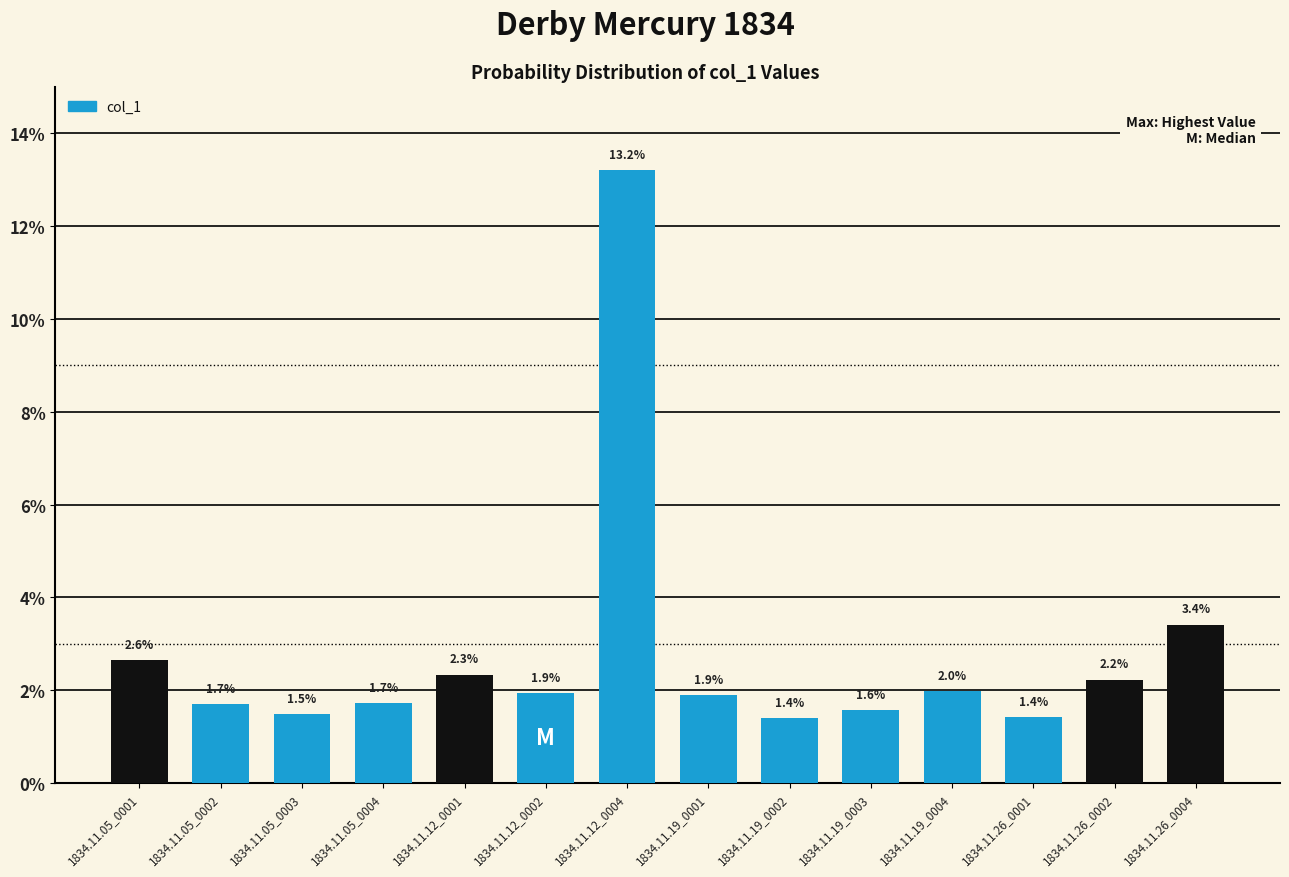

Which category has the lowest value across all series?

1834.11.19_0002